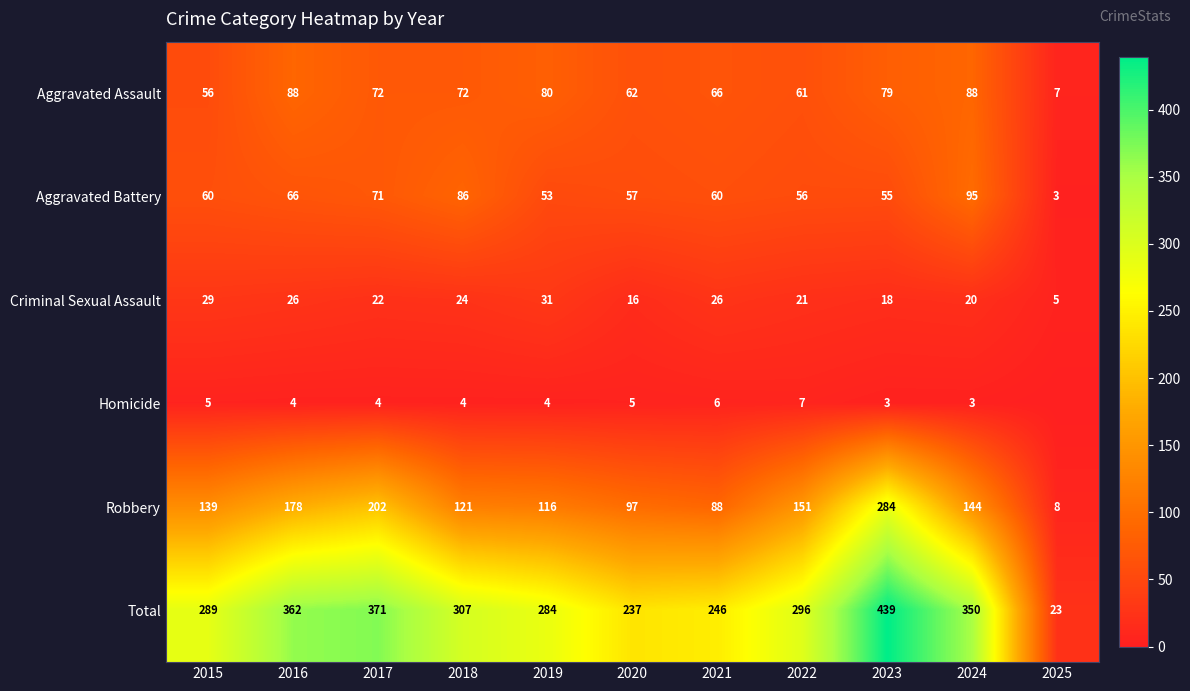

What is the difference between the Criminal Sexual Assault values at 2020 and 2024?

4